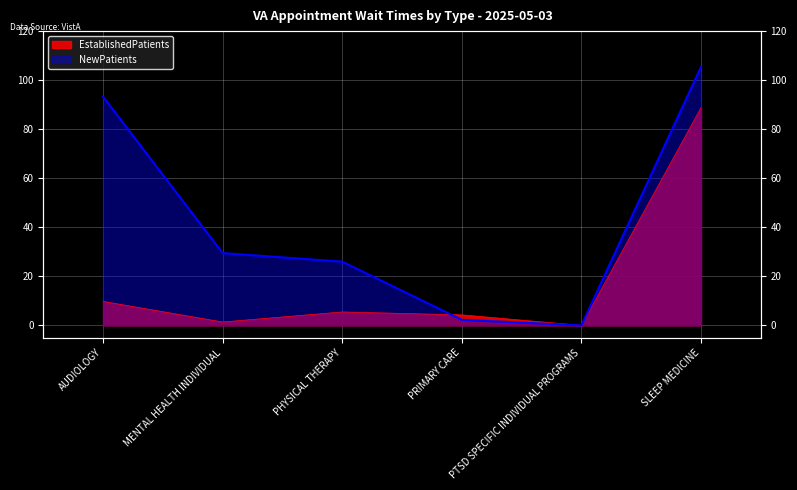

What is the difference between the NewPatients values at PRIMARY CARE and PTSD SPECIFIC INDIVIDUAL PROGRAMS?

2.3